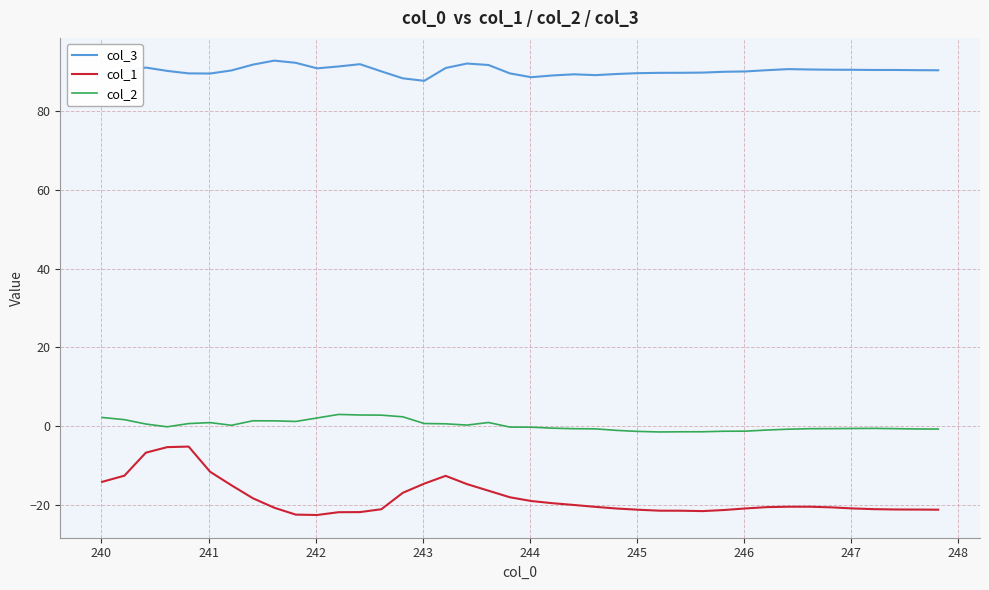

What is the smallest value displayed?

-22.6